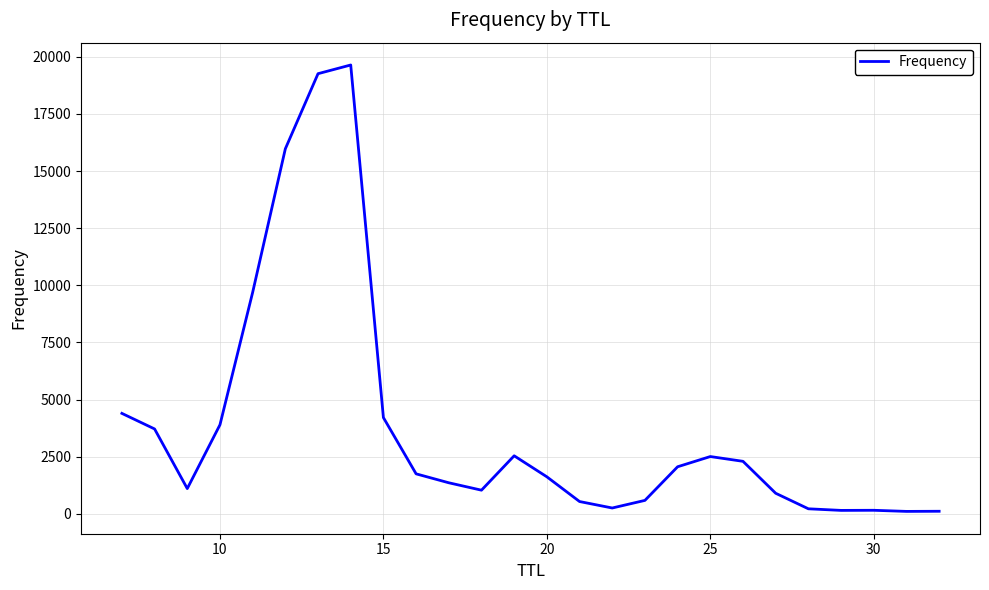

What is the greatest value displayed?

19643